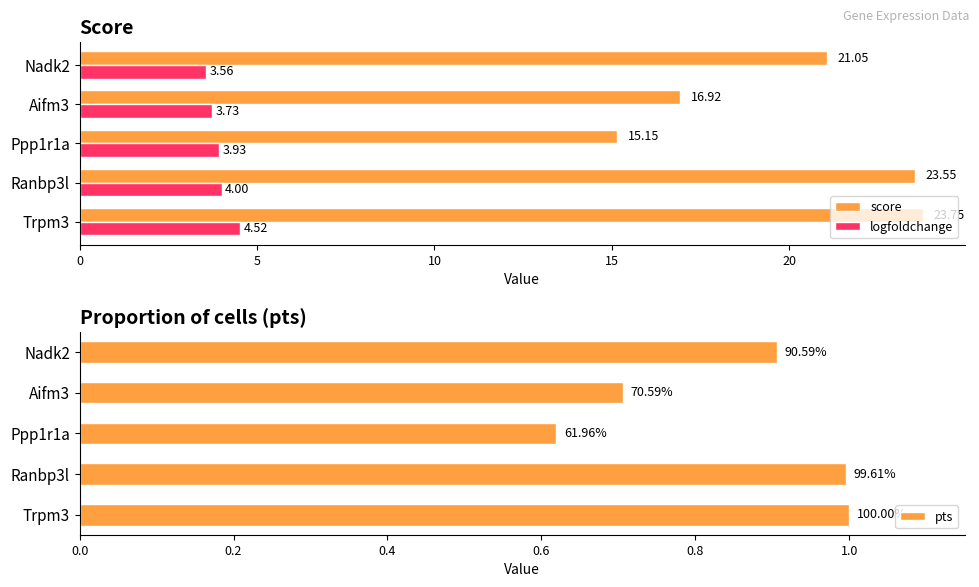

Is the value of logfoldchange at Trpm3 greater than the value of score at Aifm3?

No